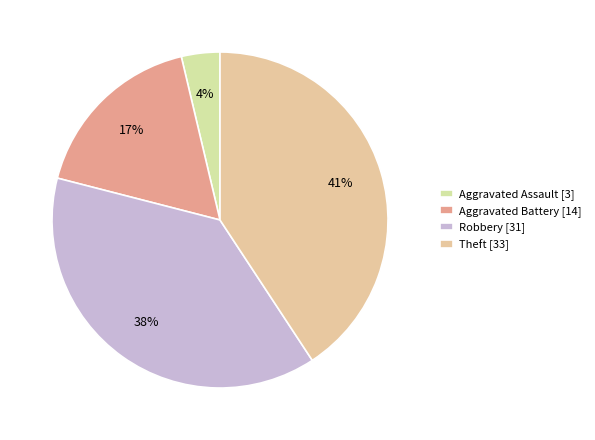

Count the number of slices in the pie.

4